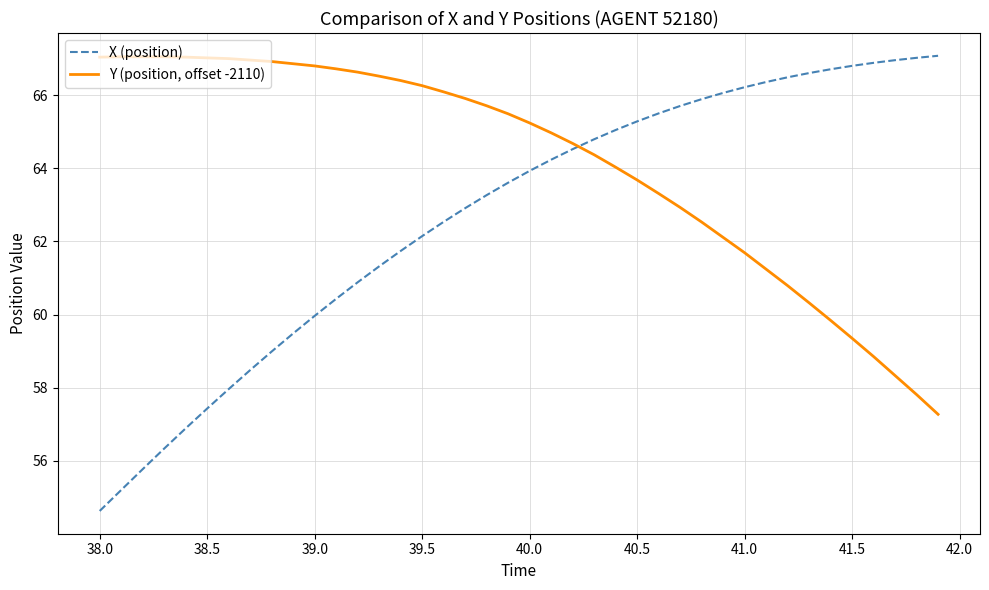

What is the maximum value shown in the chart?

67.1